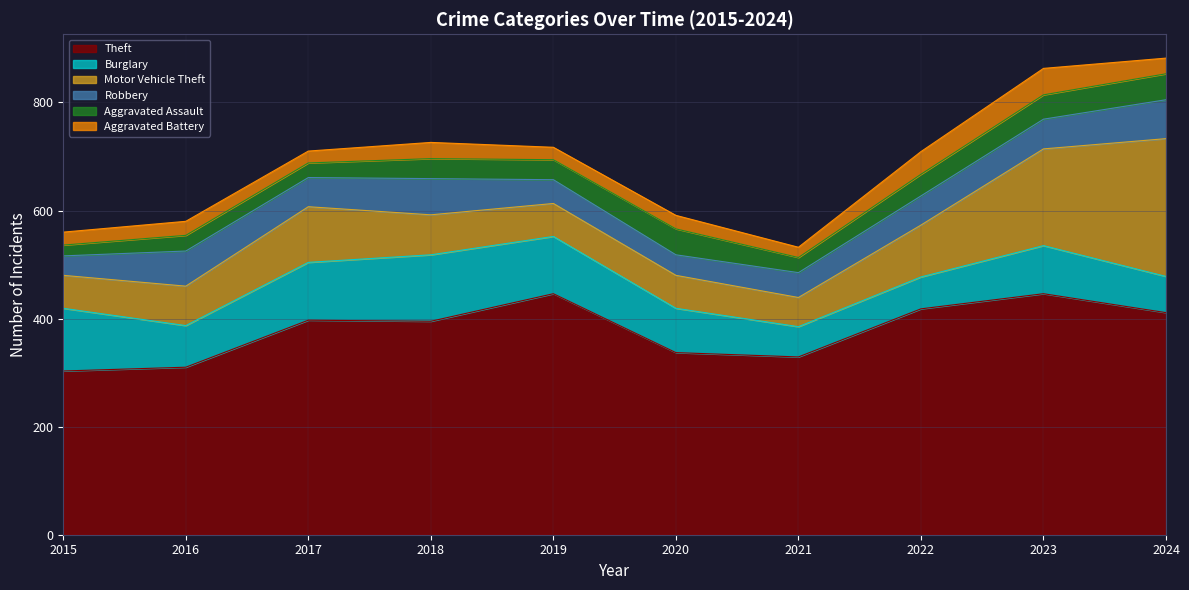

List the labels in order of Aggravated Assault value, largest first.

2020, 2024, 2023, 2022, 2018, 2019, 2016, 2021, 2017, 2015